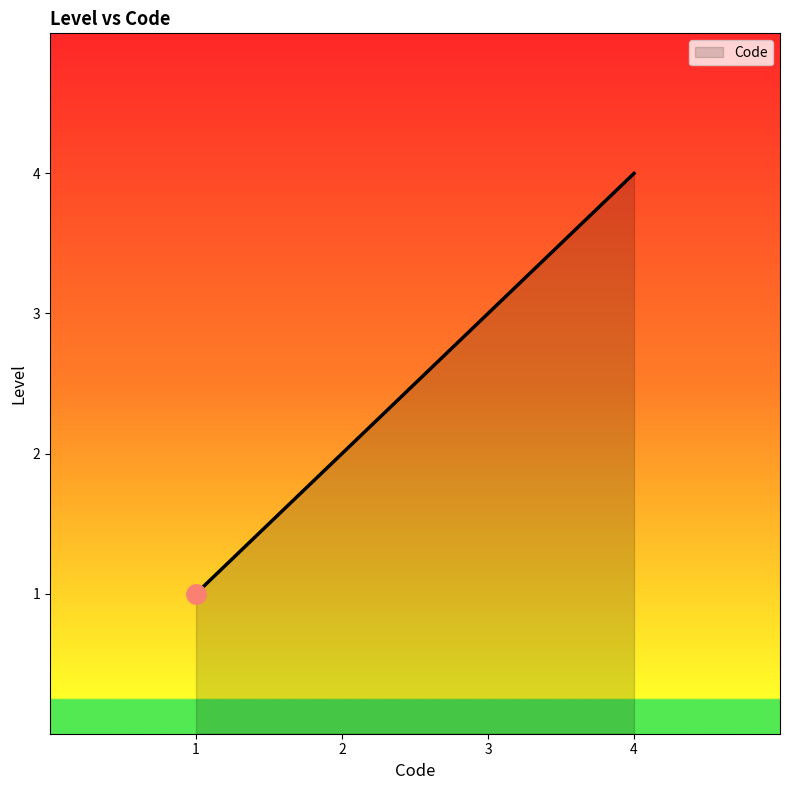

Count the number of data series in this chart.

1